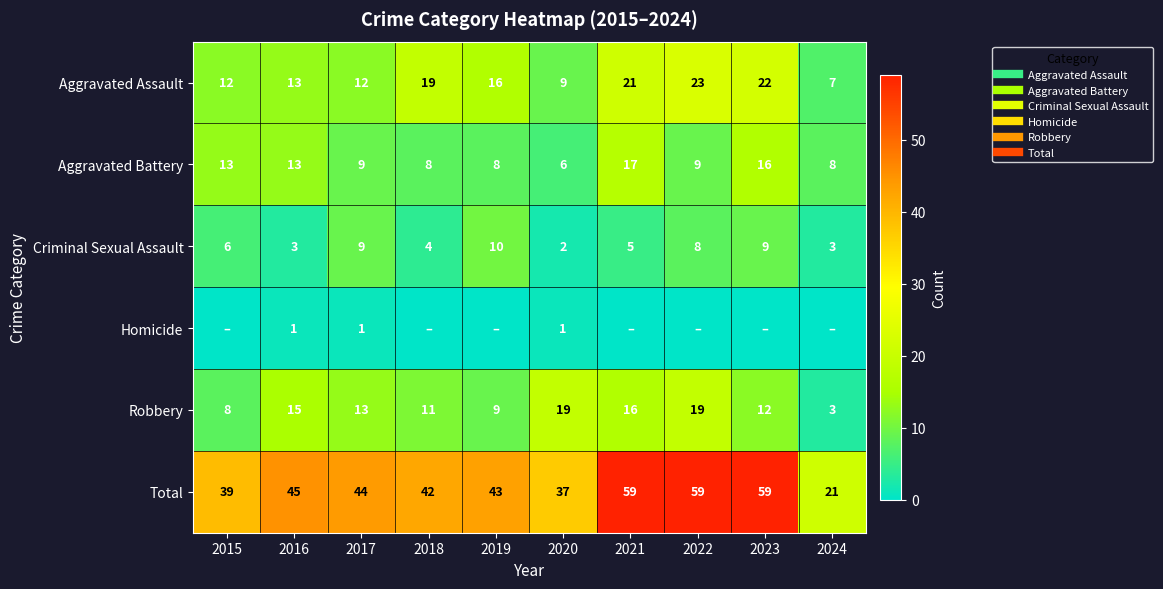

What is the maximum value shown in the chart?

59